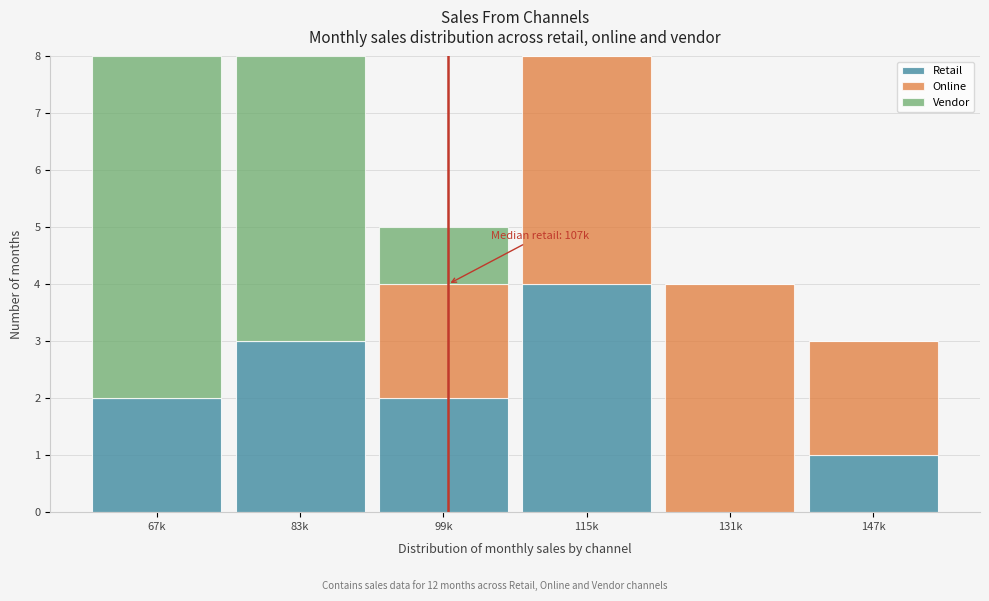

Reading right to left, list the values for the Retail series.

147k=1	131k=0	115k=4	99k=2	83k=3	67k=2